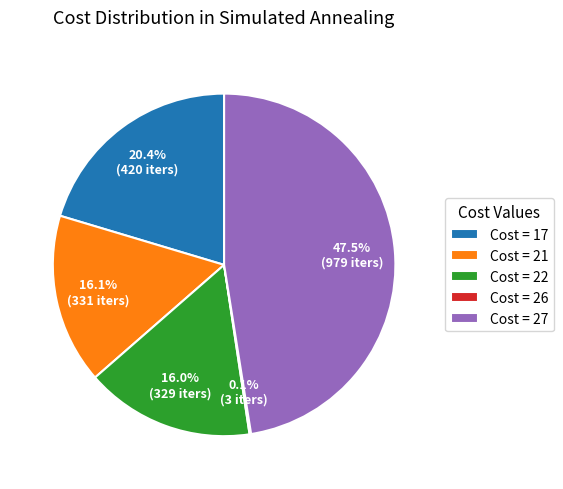

Combined, what portion of the pie is Cost = 21 and Cost = 27?

63.5%